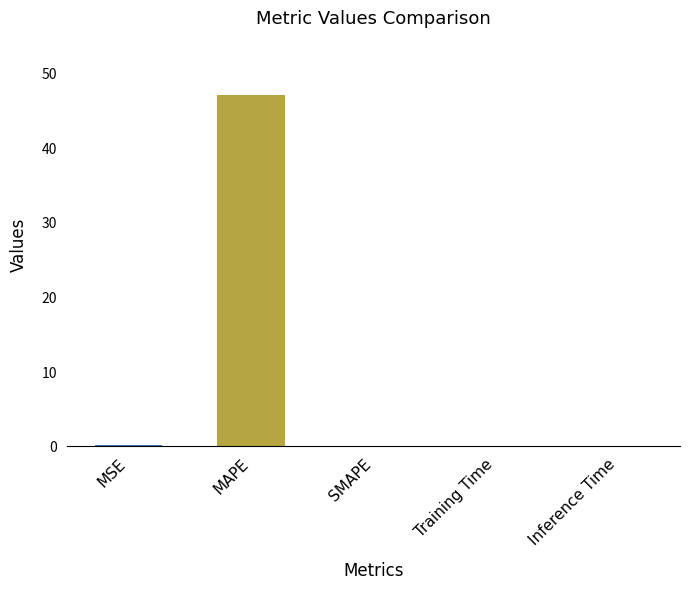

The value at MAPE is 15.8. True or false?

False